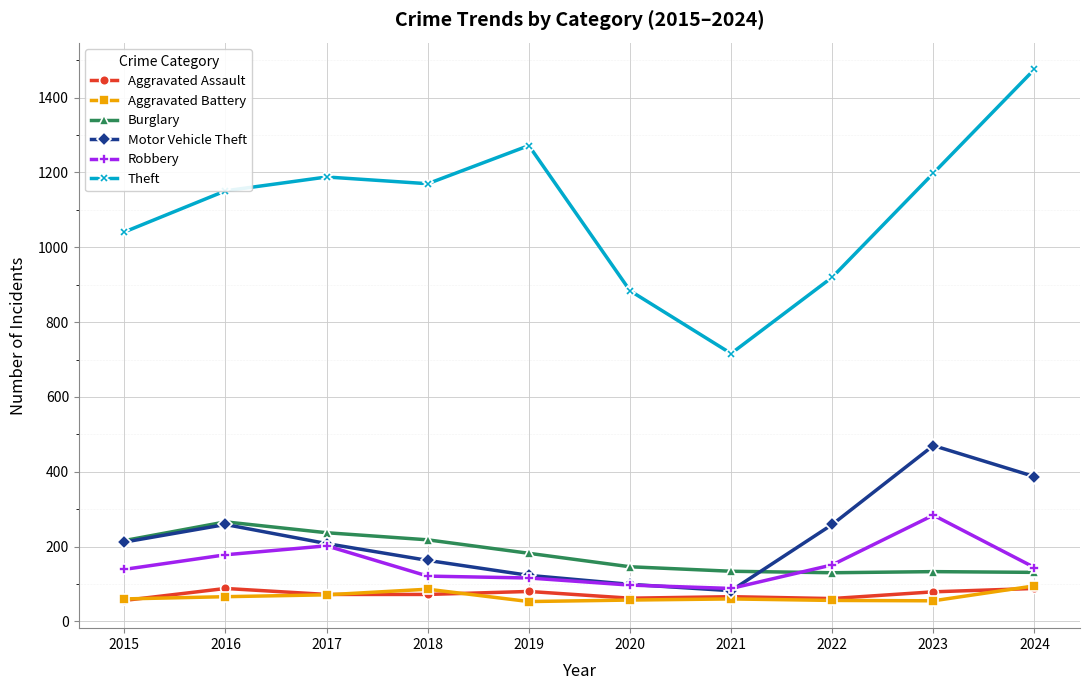

What is the difference between the maximum and second lowest values in the Burglary series?

135